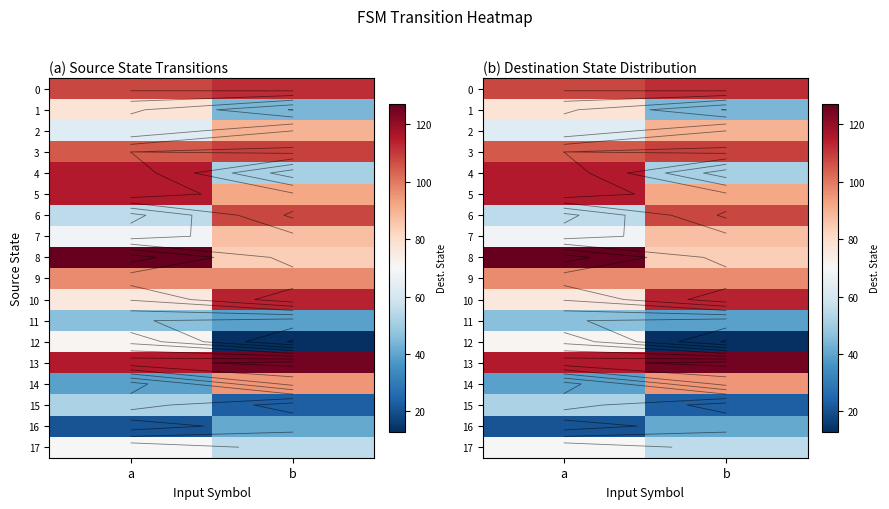

At which category is the sum across all series the highest?

a